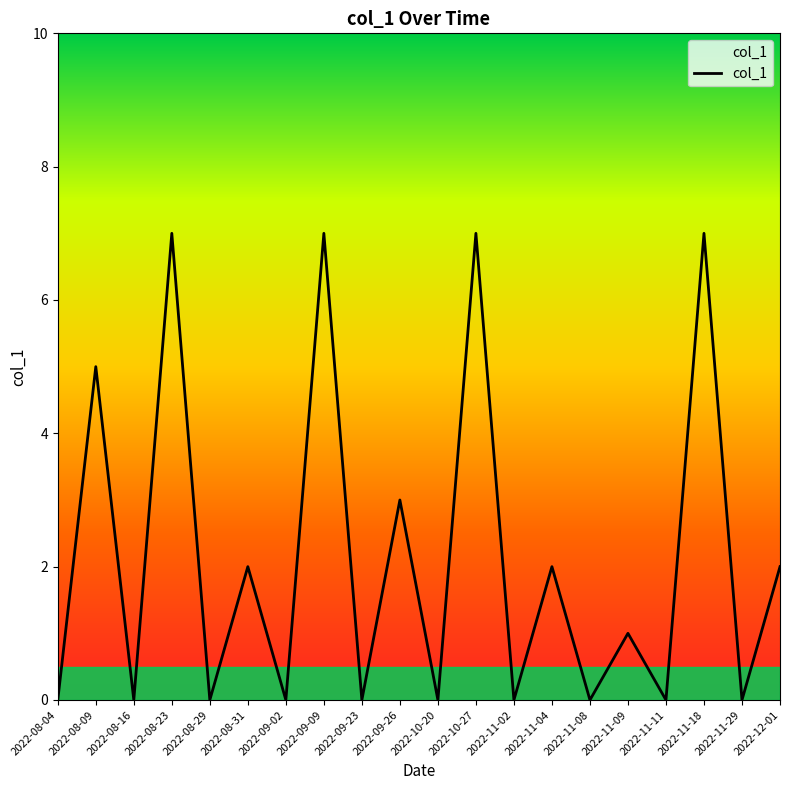

How many lines are shown in the chart?

1